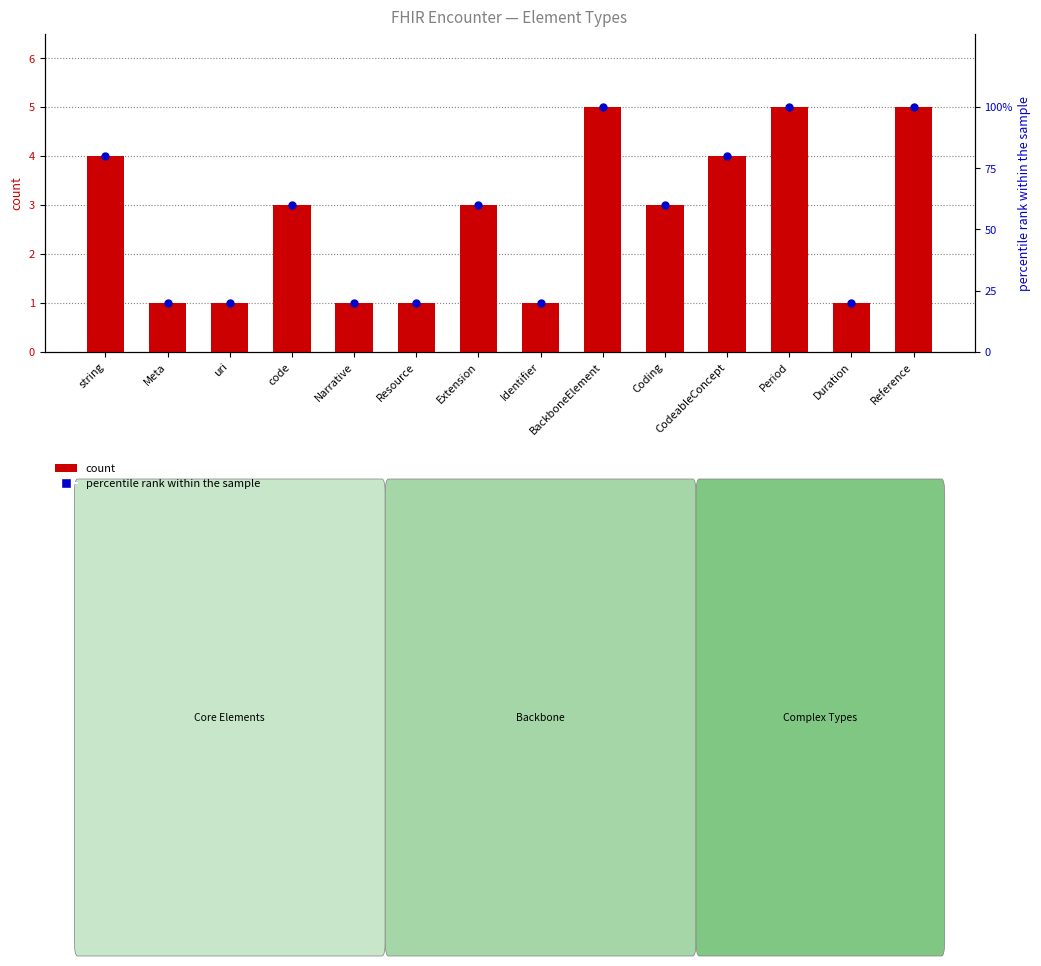

Which series has the largest total across all categories?

percentile rank within the sample